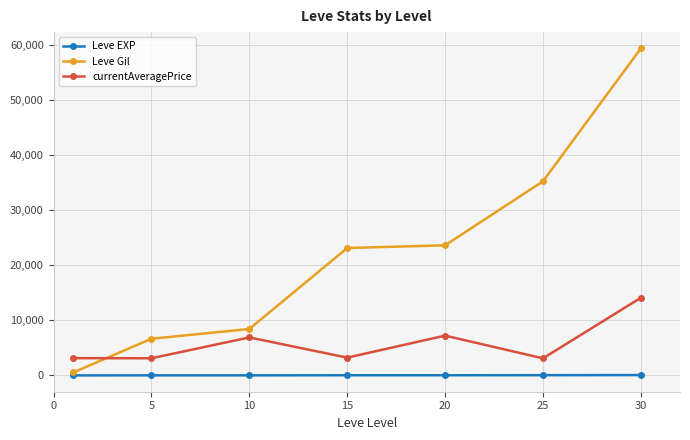

True or false: Leve Gil has more than 2 interior local peaks.

False